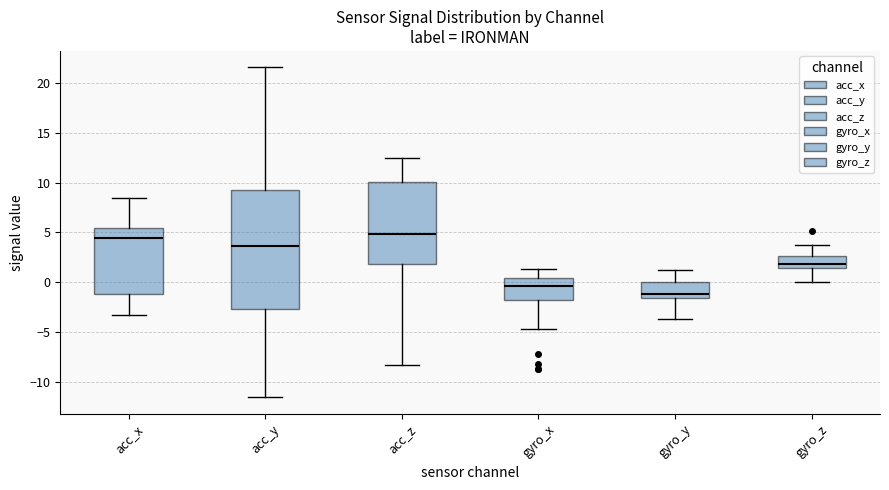

Which box is the tallest, from its lower edge to its upper edge?

acc_y